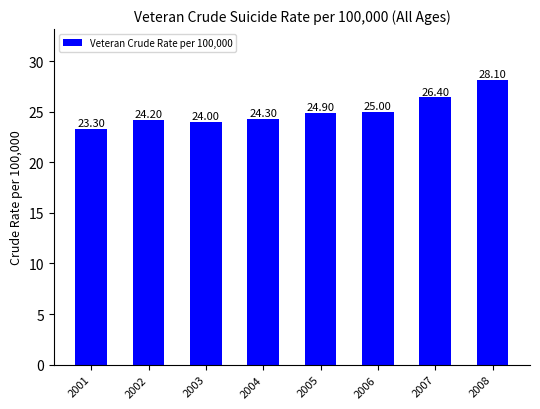

What is the maximum value shown in the chart?

28.1